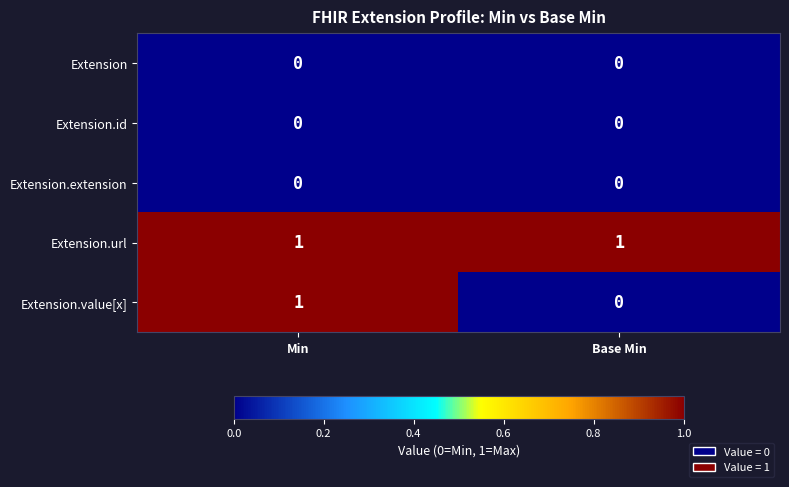

Which series has the largest range (max minus min)?

Extension.value[x]